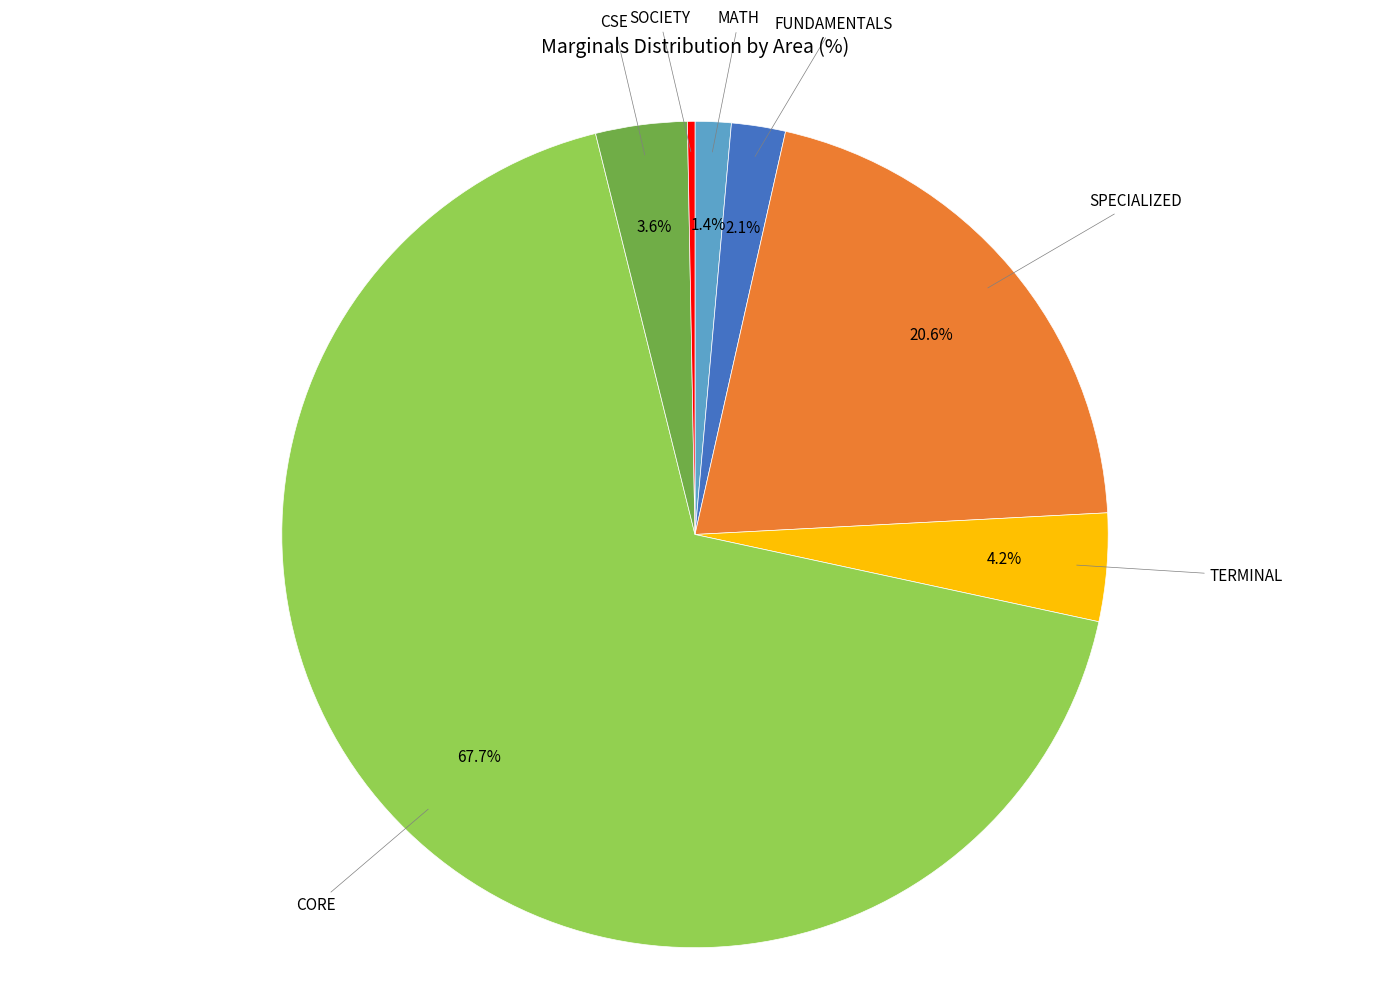

Is there a majority slice in this chart?

Yes